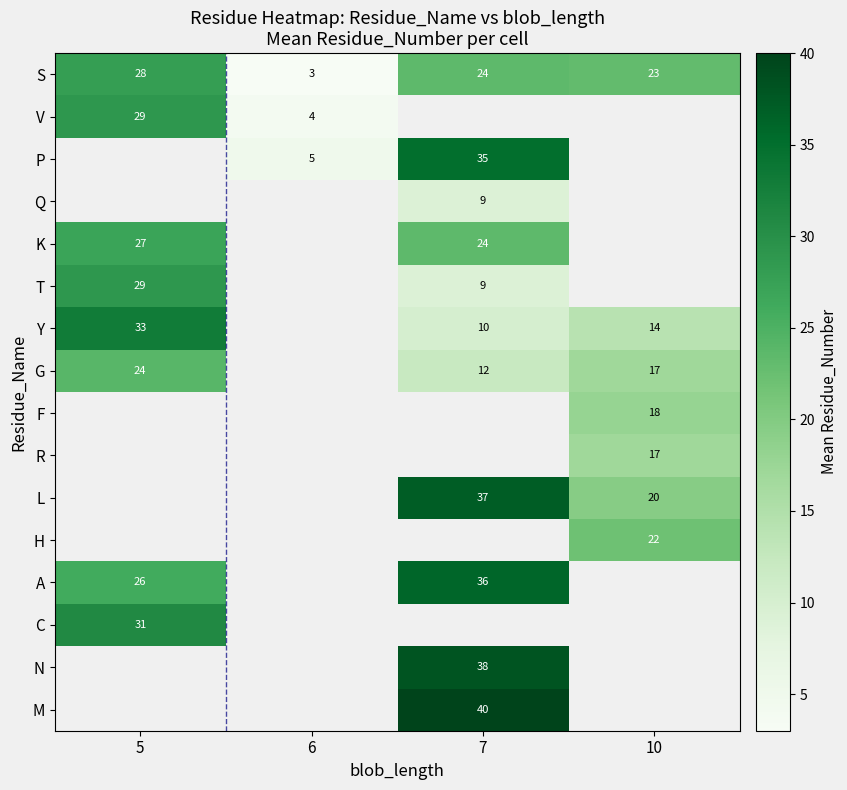

What is the difference between the V values at 6 and 5?

25